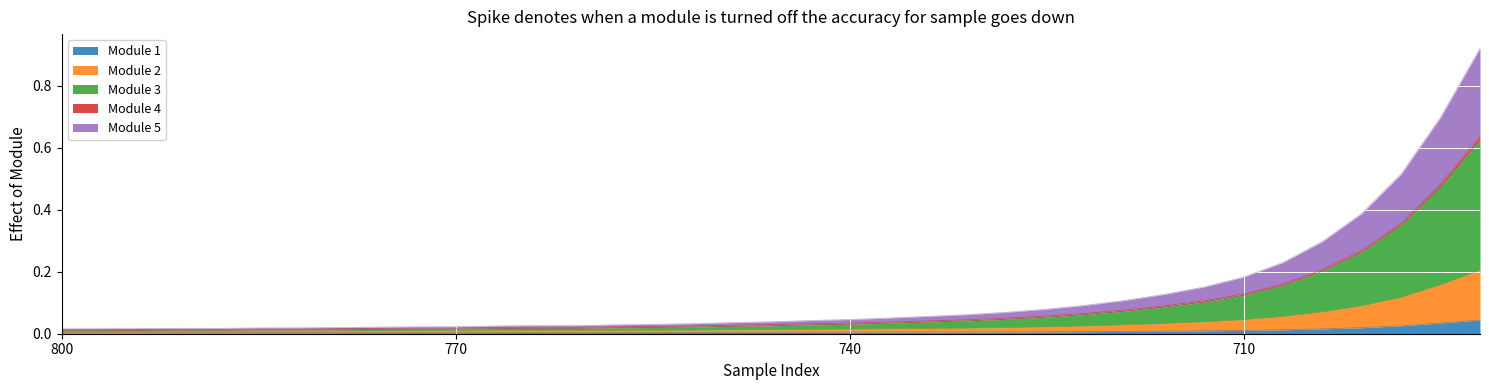

How many lines are shown in the chart?

5